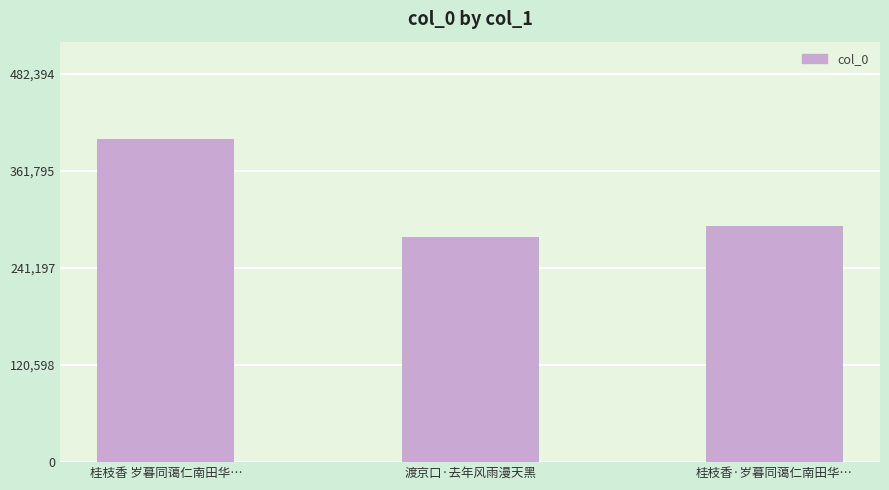

Count the number of categories in the chart.

3